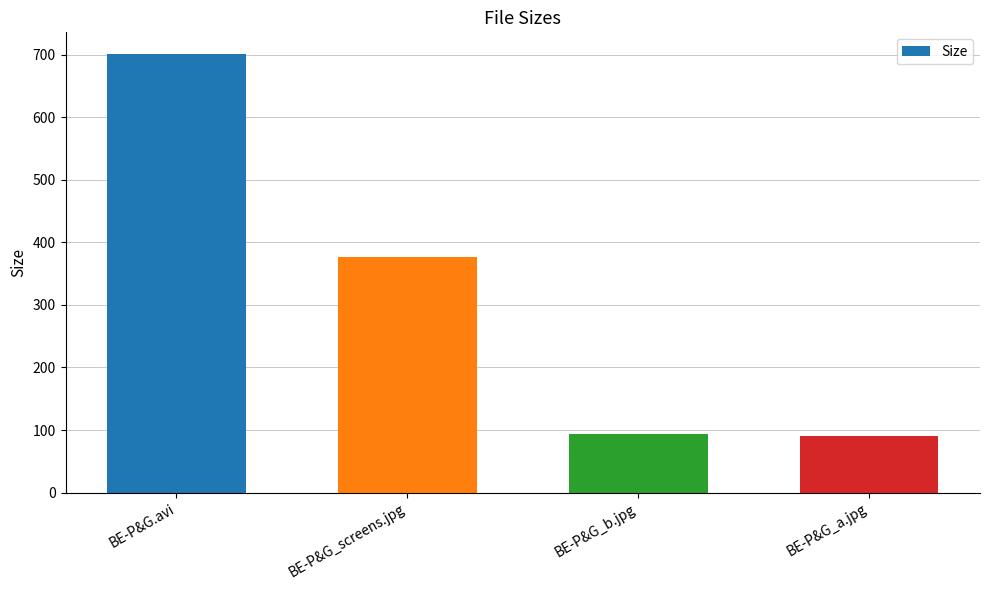

Does the chart contain any negative values?

No